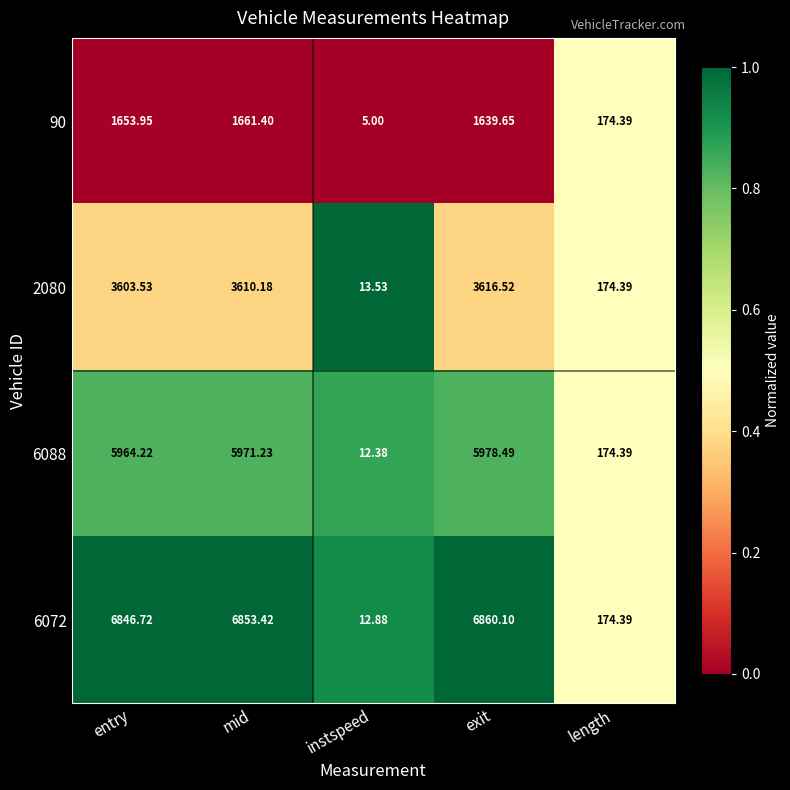

Which category has the highest value in the 2080 series?

exit